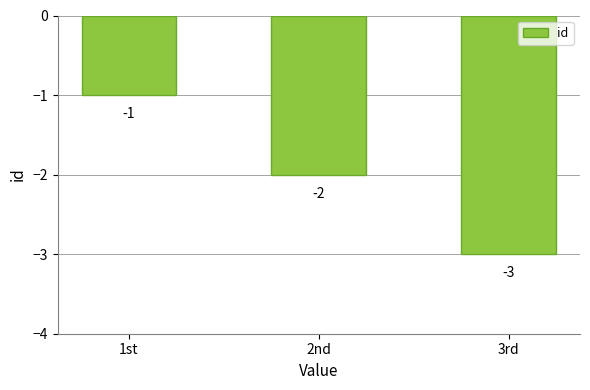

What is the minimum value shown in the chart?

-3